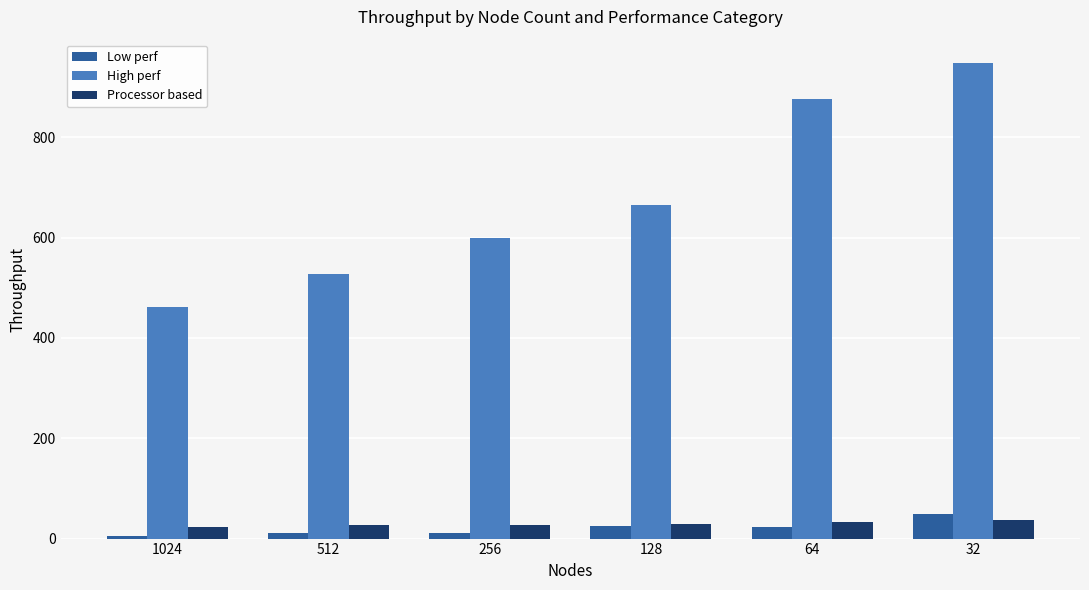

What is the difference between the maximum and minimum values in the High perf series?

486.4